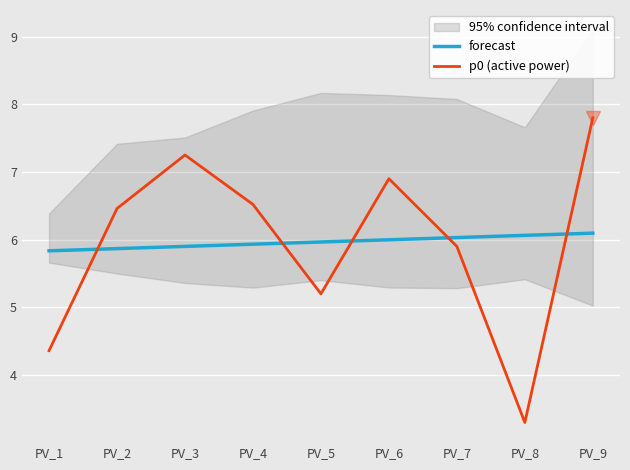

Which category has the lowest value across all series?

PV_8